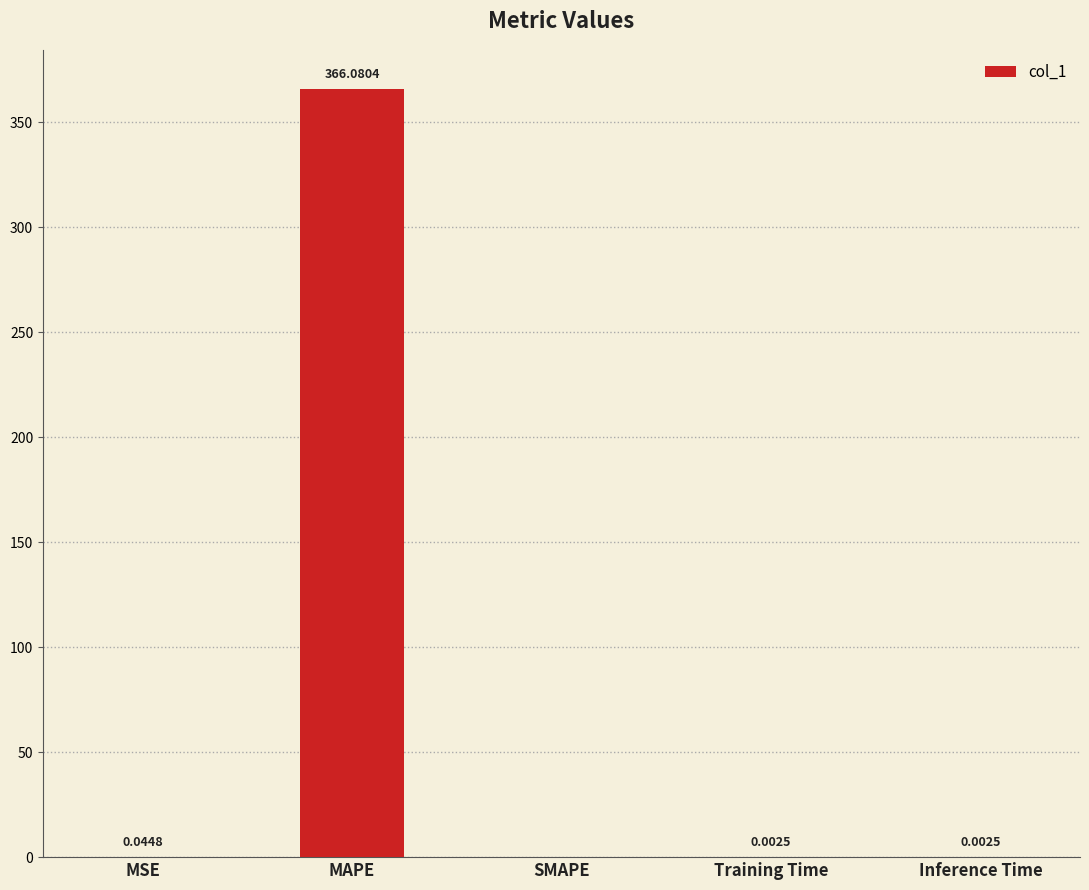

Between Training Time and MAPE, which is larger?

MAPE